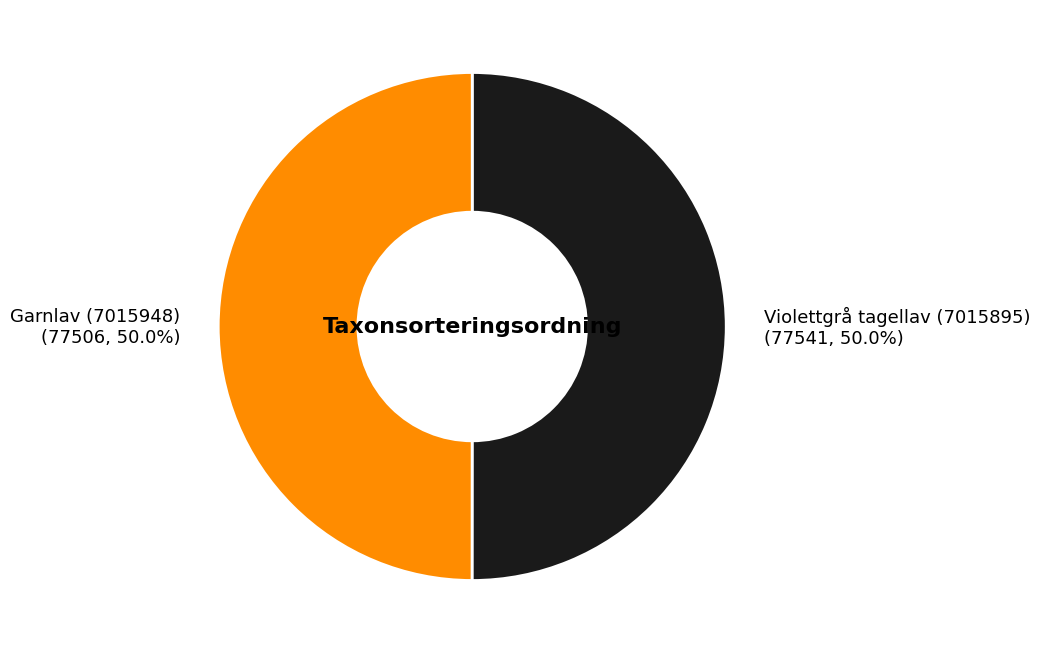

Do Garnlav (7015948) and Violettgrå tagellav (7015895) together represent more than half of the pie?

Yes